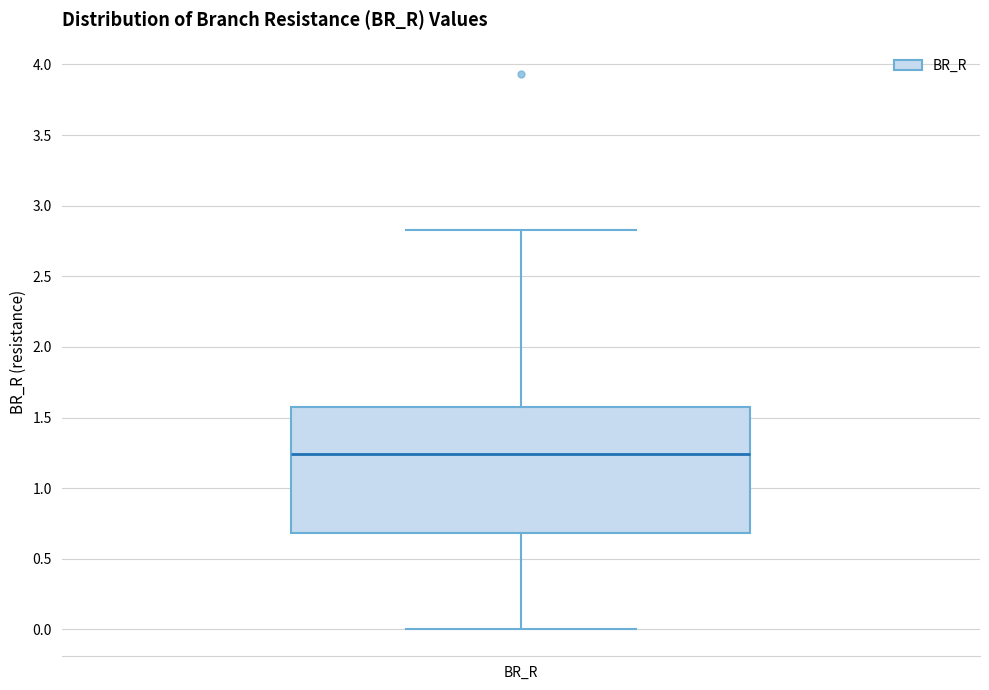

Read this box plot against the y-axis: the position of the median line, the range covered by the box, and the ends of both whiskers. The values are not printed on the chart, so give them approximately, as read against the axis.

median 1.25, box 0.70 to 1.60, whiskers 0.00 to 2.85